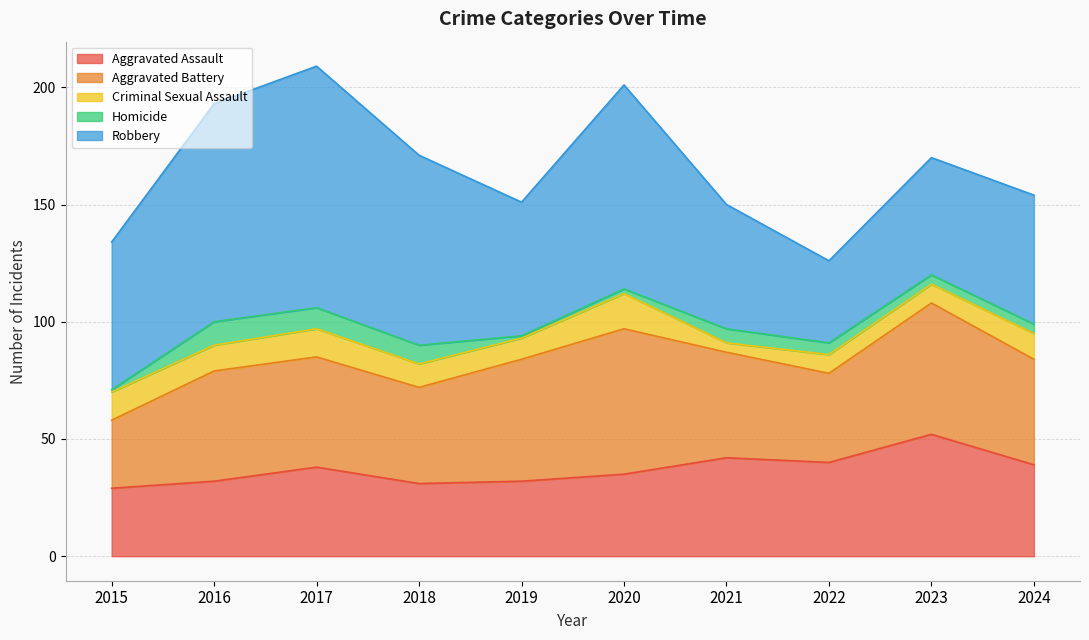

Rank the series by their maximum value, from lowest to highest.

Homicide, Criminal Sexual Assault, Aggravated Assault, Aggravated Battery, Robbery